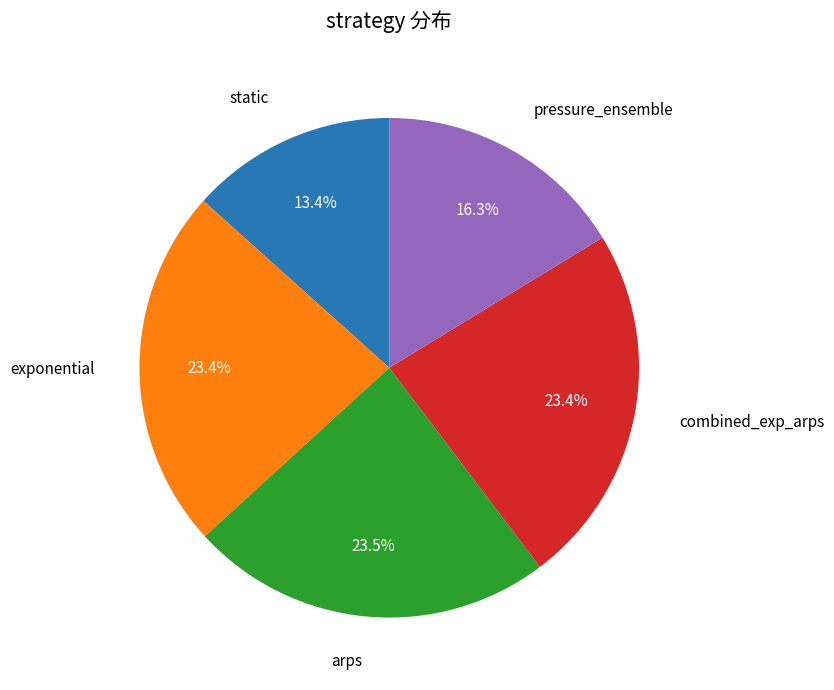

To the nearest percent, what is the difference between the static and exponential slice percentages?

10%